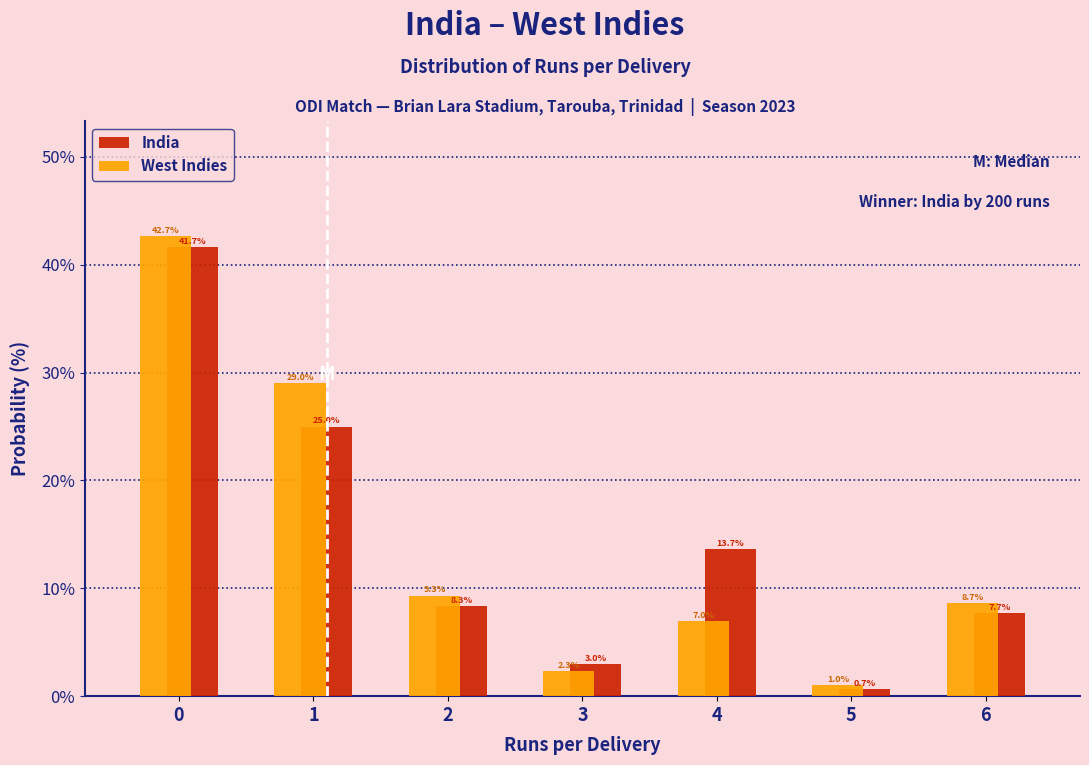

Reading left to right, list every range on the x-axis with the height of the bar of each series over it.

-0.5 to 0.5: India=41.7	West Indies=42.7
0.5 to 1.5: India=25.0	West Indies=29.0
1.5 to 2.5: India=8.3	West Indies=9.3
2.5 to 3.5: India=3.0	West Indies=2.3
3.5 to 4.5: India=13.7	West Indies=7.0
4.5 to 5.5: India=0.7	West Indies=1.0
5.5 to 6.5: India=7.7	West Indies=8.7